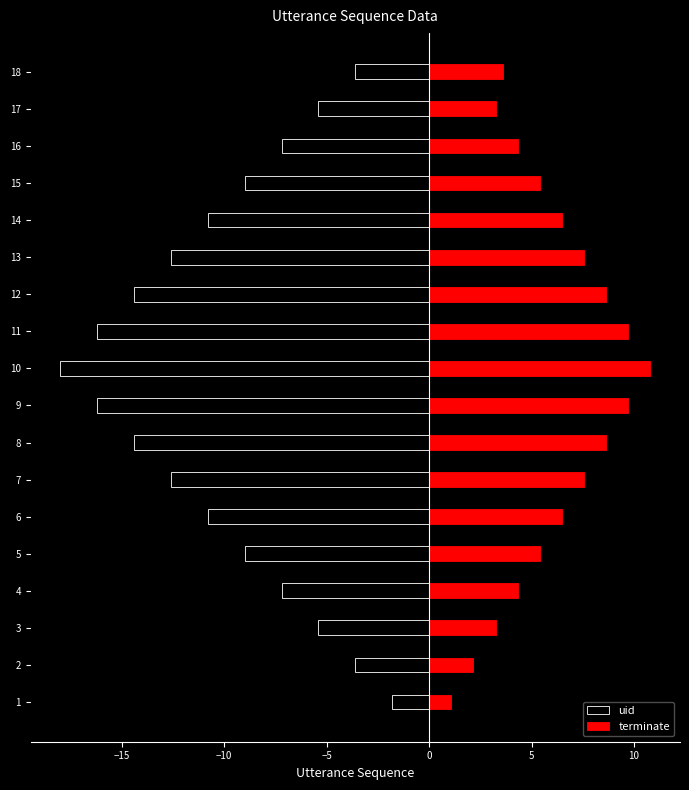

Which series has the widest spread of values?

uid